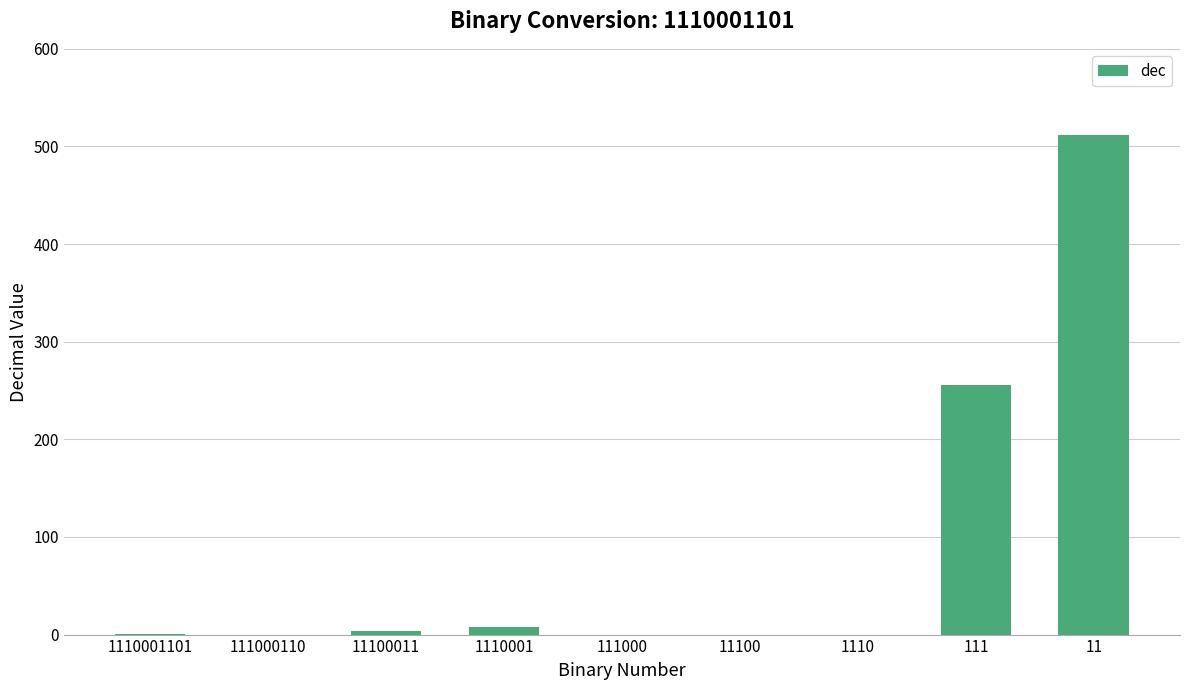

The chart shows a value of 0 at 111000. True or false?

True